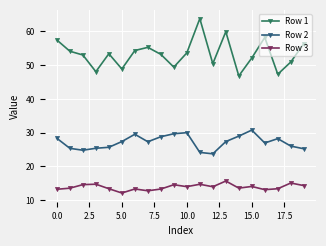

What is the value of the Row 3 point at the 19th from the left?

15.1